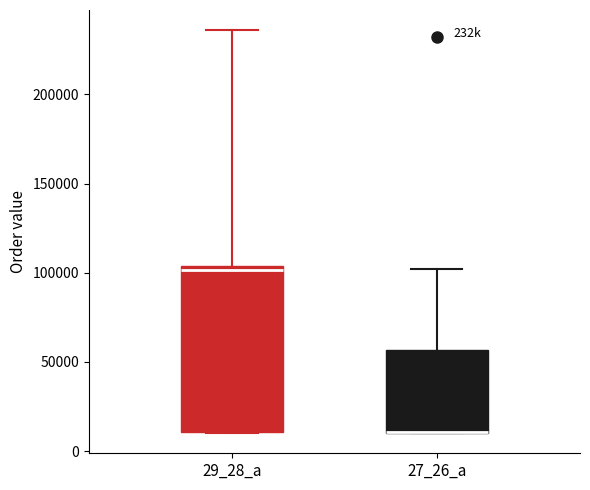

Reading left to right, read every box against the y-axis: the position of its median line, the range the box covers, and the ends of its whiskers. The values are not printed on the chart, so give them approximately, as read against the axis.

29_28_a: median 100000, box 10000 to 105000, whiskers 10000 to 235000
27_26_a: median 10000 (drawn on the box's lower edge), box 10000 to 55000, whiskers 10000 to 100000